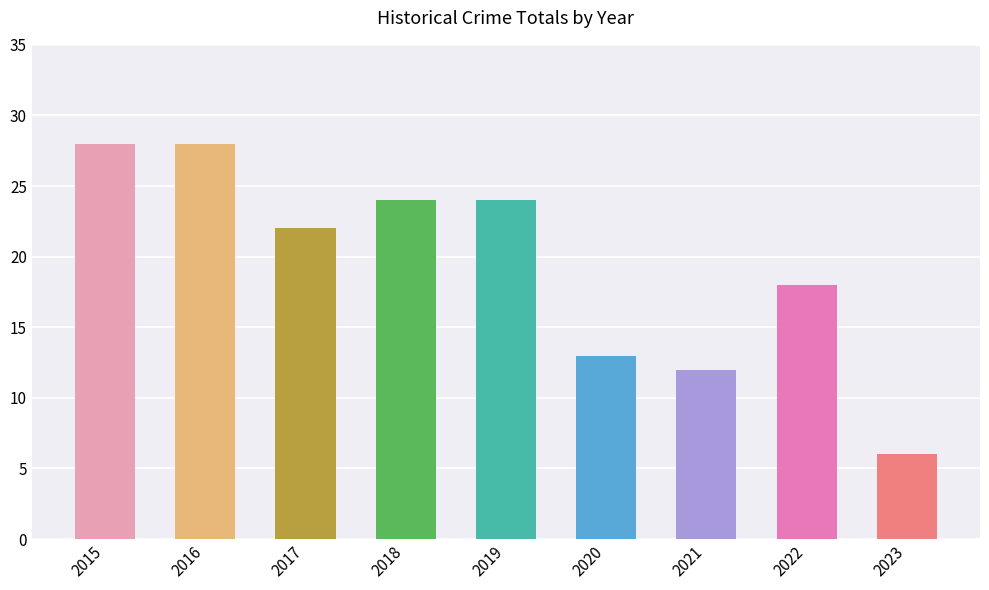

The value at 2019 is 16. True or false?

False